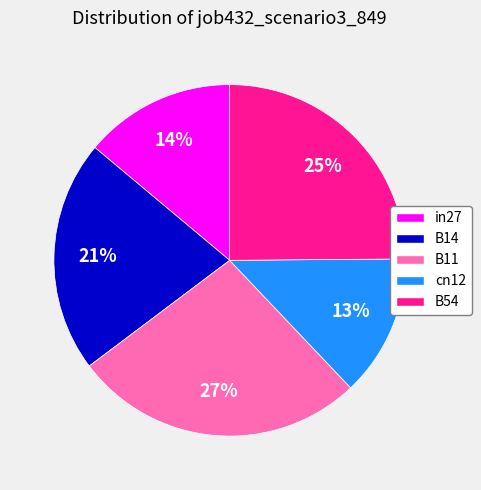

Count the number of slices in the pie.

5